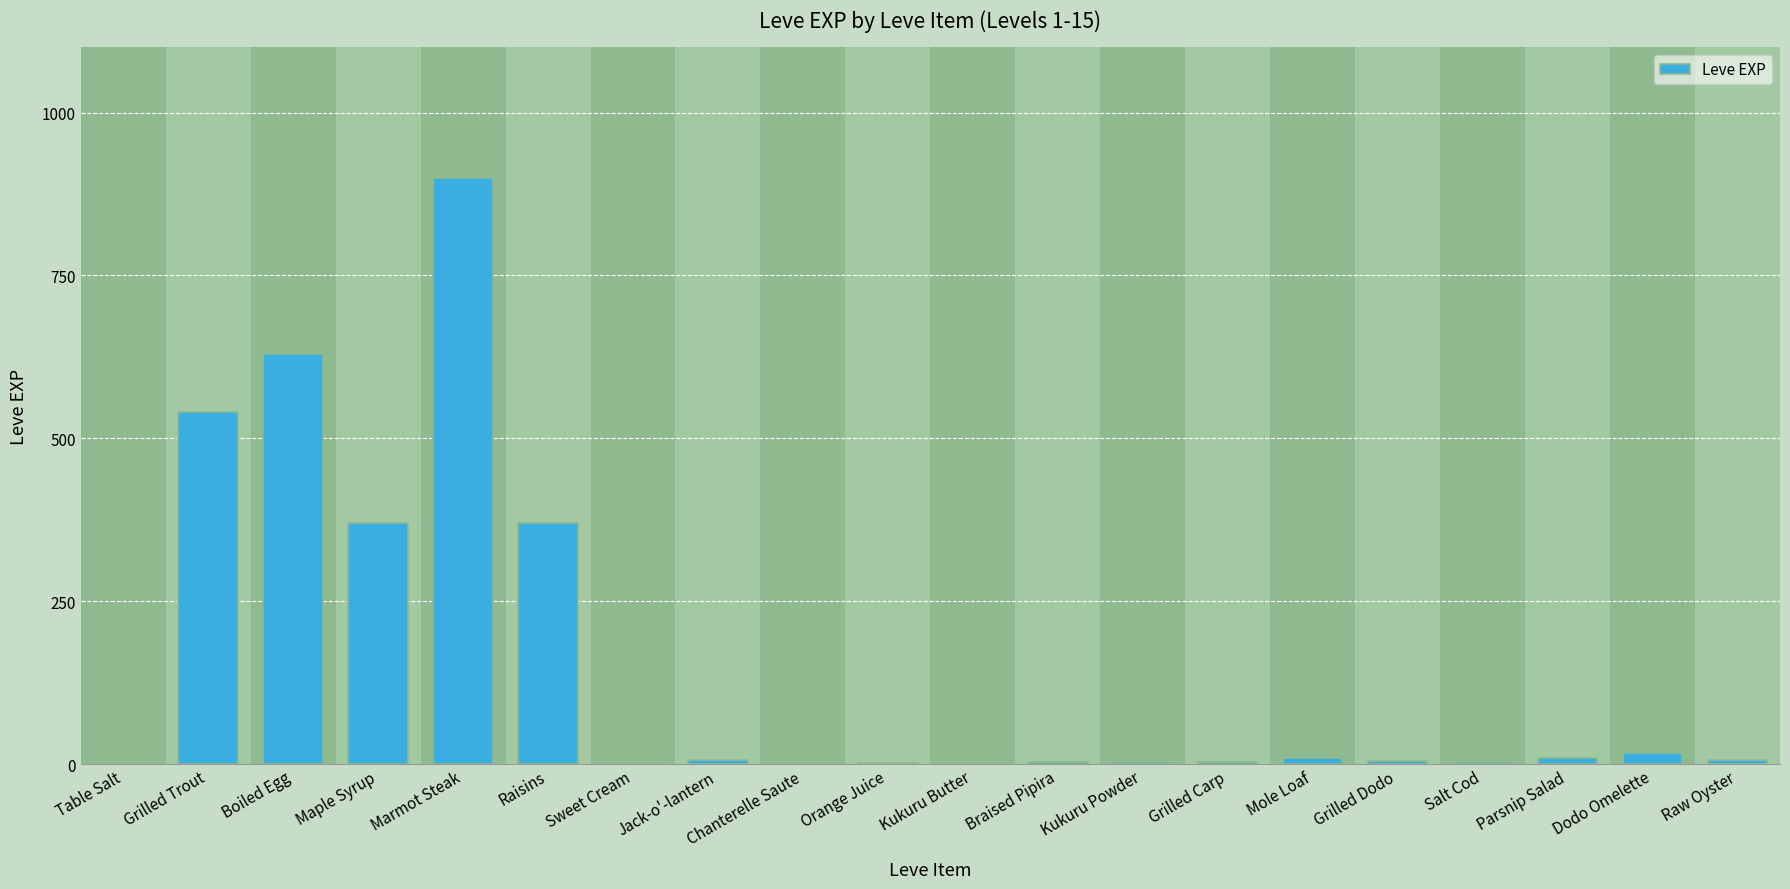

True or false: the data shows 245 at Grilled Trout.

False